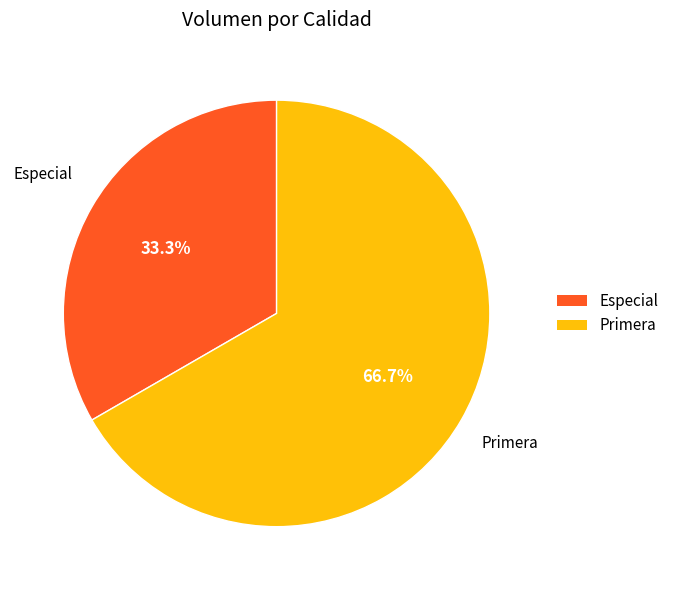

Combined, do Primera and Especial account for over 50%?

Yes